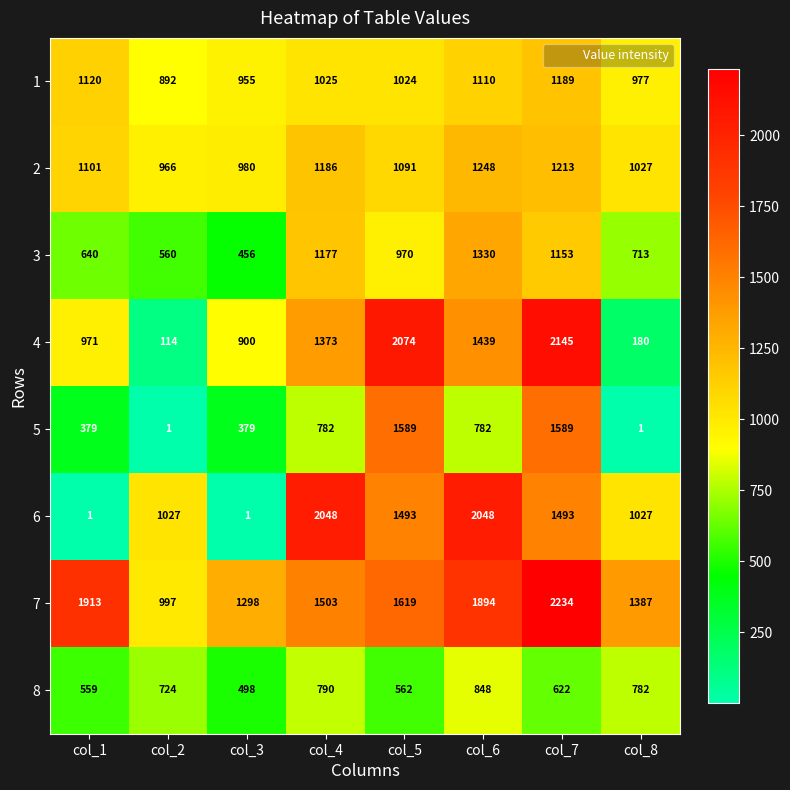

Which category has the highest value across all series?

col_7